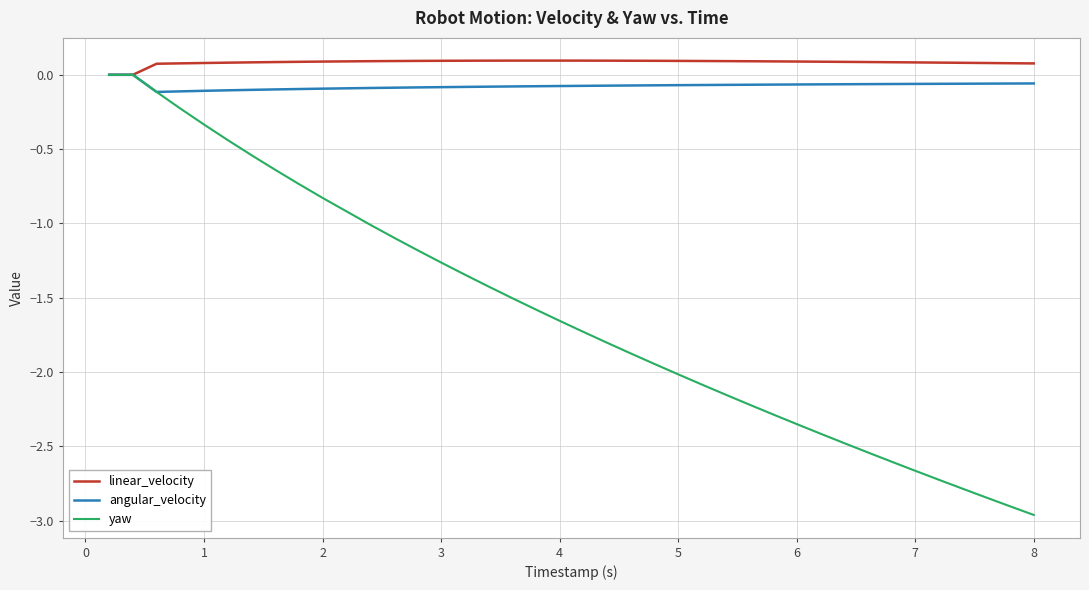

Which series has the largest total across all categories?

linear_velocity